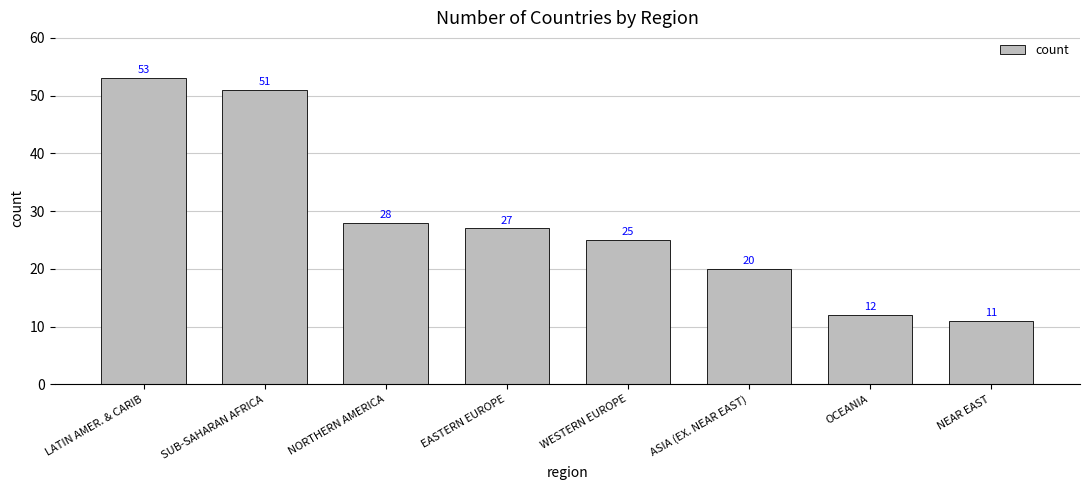

How many bars are there in total?

8